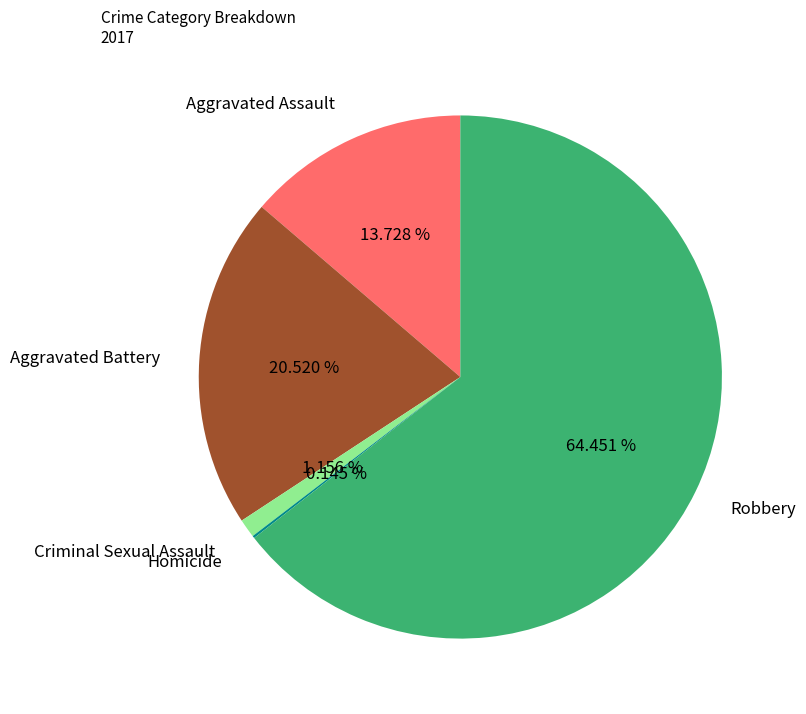

Which slice is the largest?

Robbery